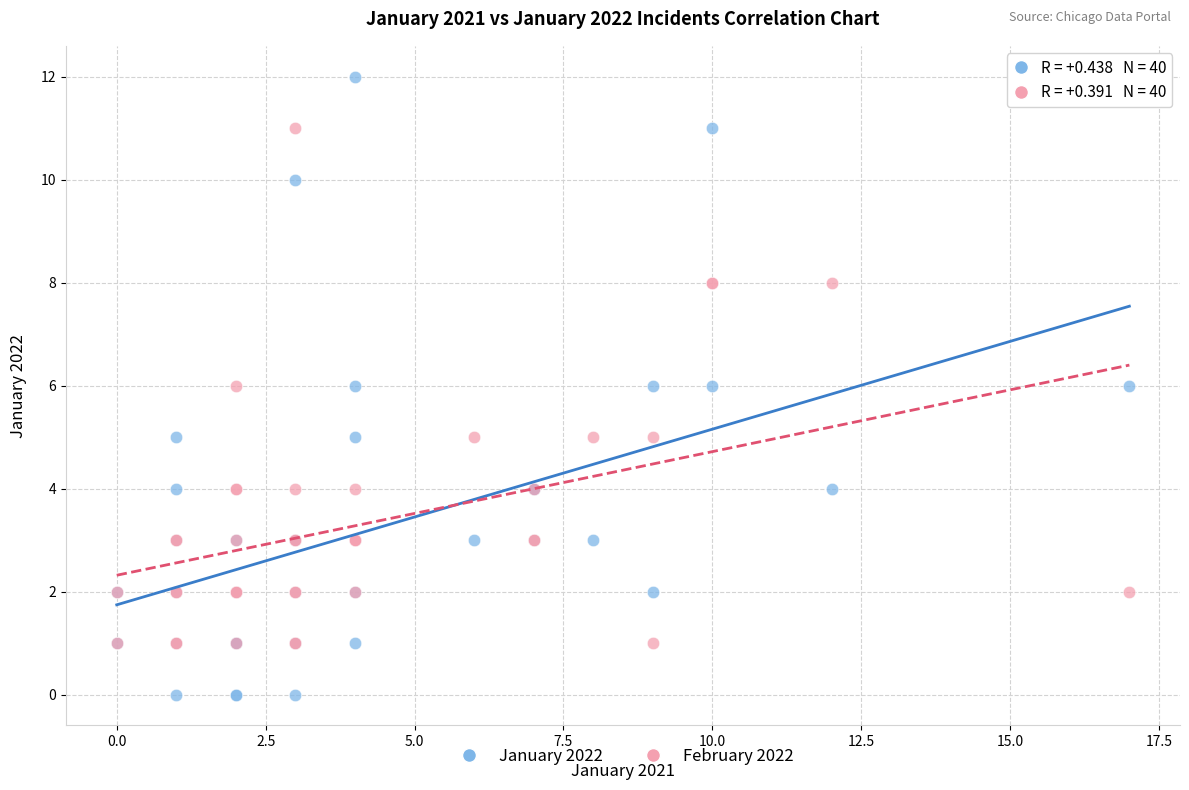

Which series reaches the minimum Y coordinate?

January 2022